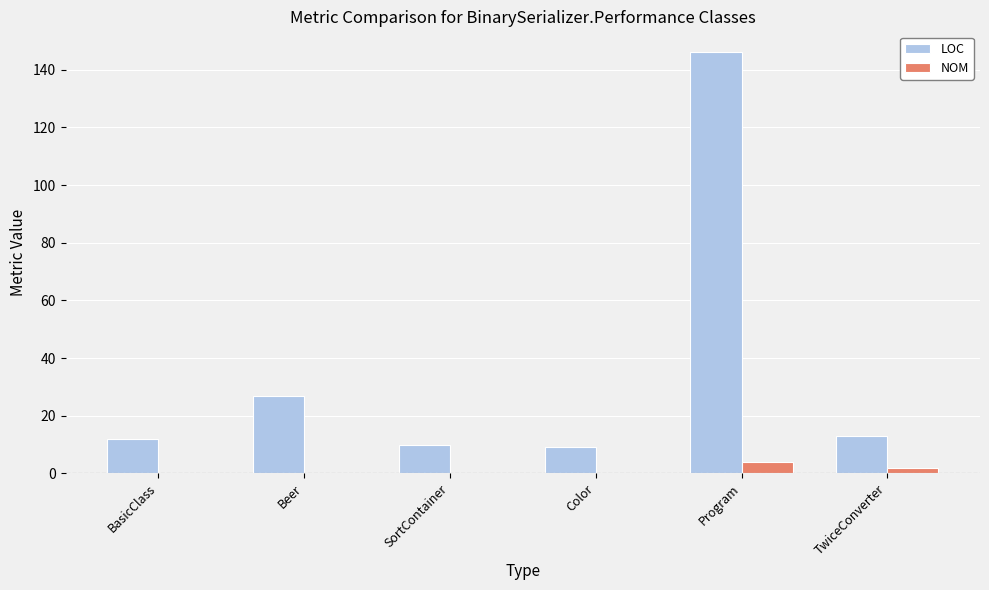

Which series has the largest range (max minus min)?

LOC